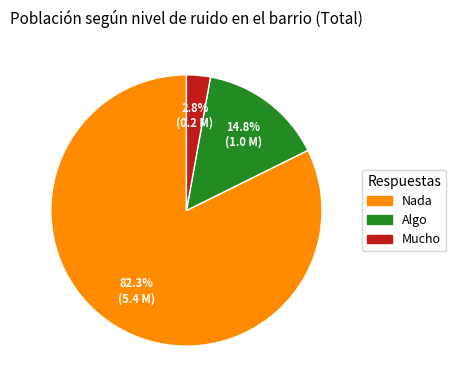

Does Mucho account for over 50% of the chart?

No